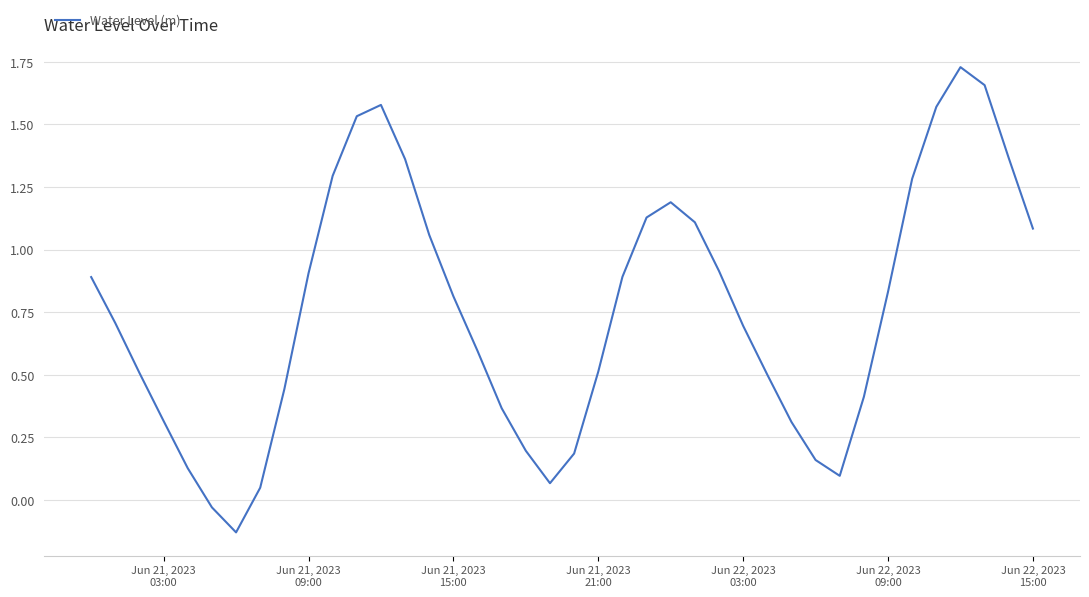

What is the difference between the maximum and minimum values?

1.9